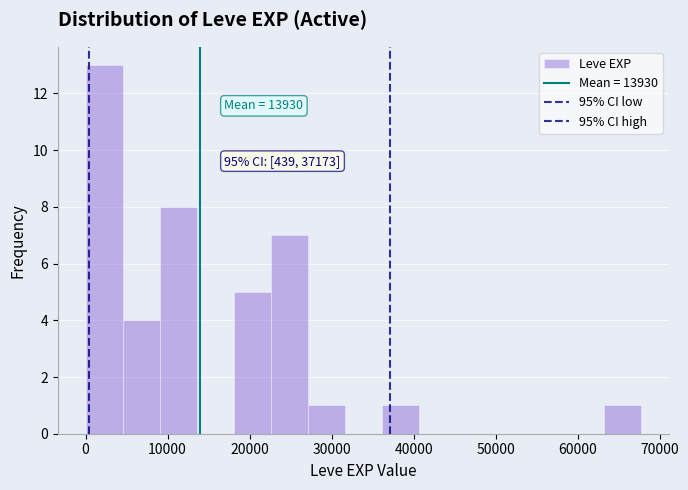

Which range on the x-axis has the tallest bar?

0 to 5000